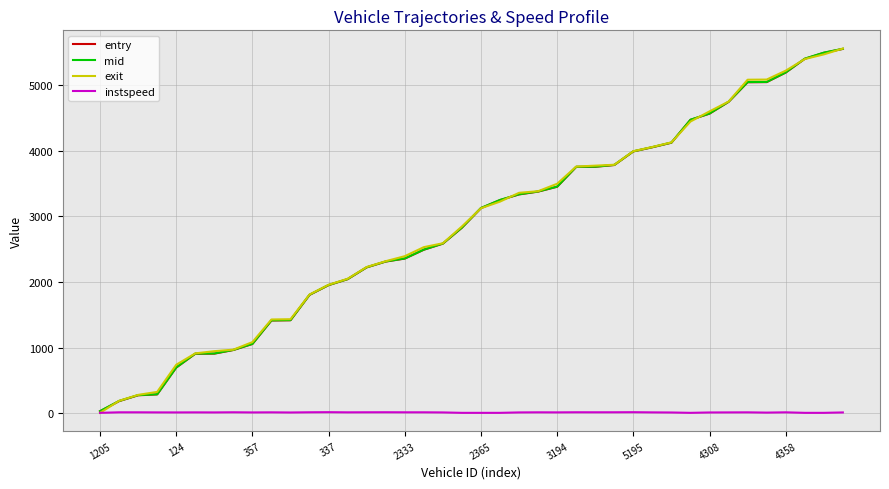

What is the maximum value shown in the chart?

5560.6